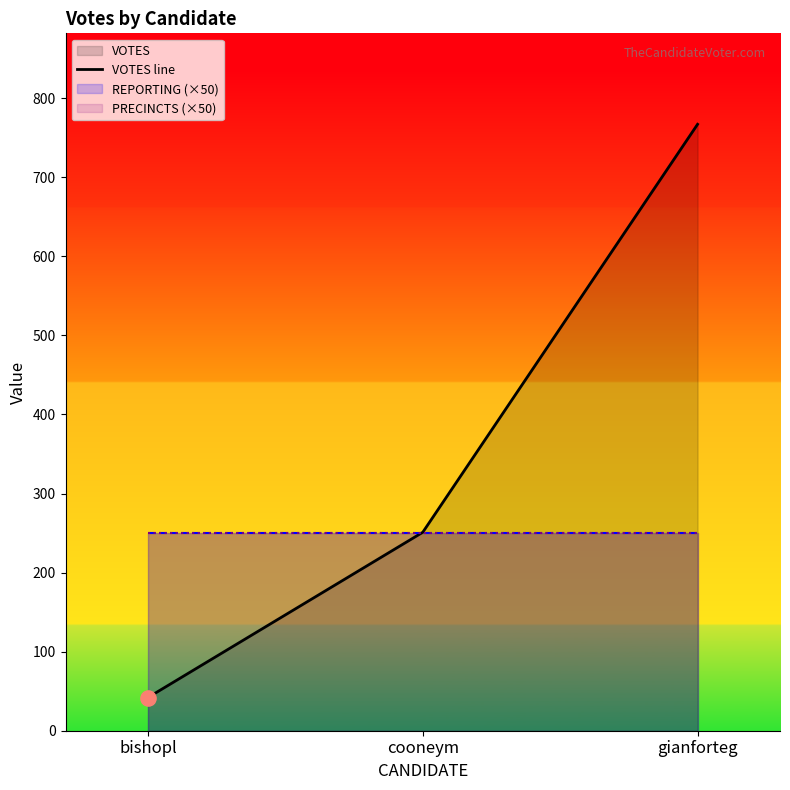

Which has a higher value, bishopl or gianforteg?

gianforteg